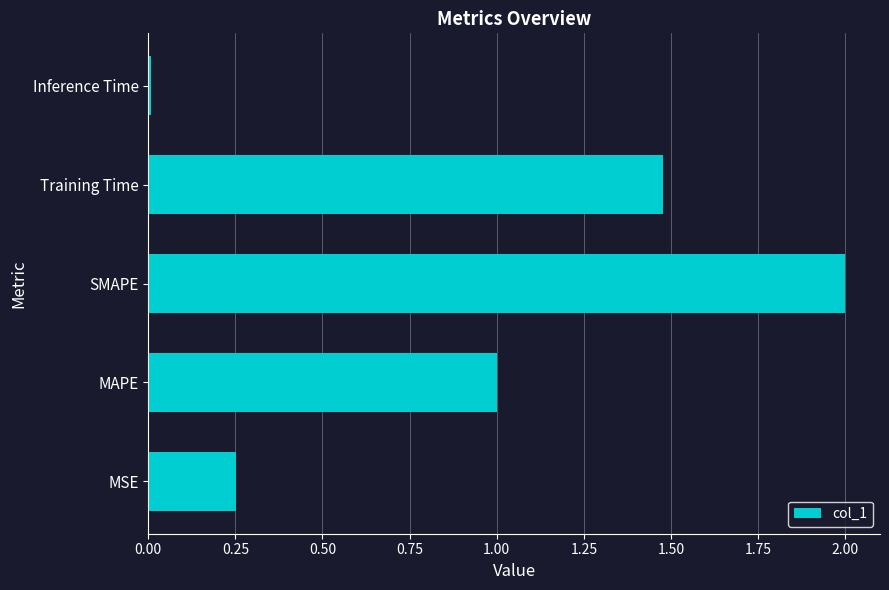

Are the bars grouped side by side (vs. stacked)?

No